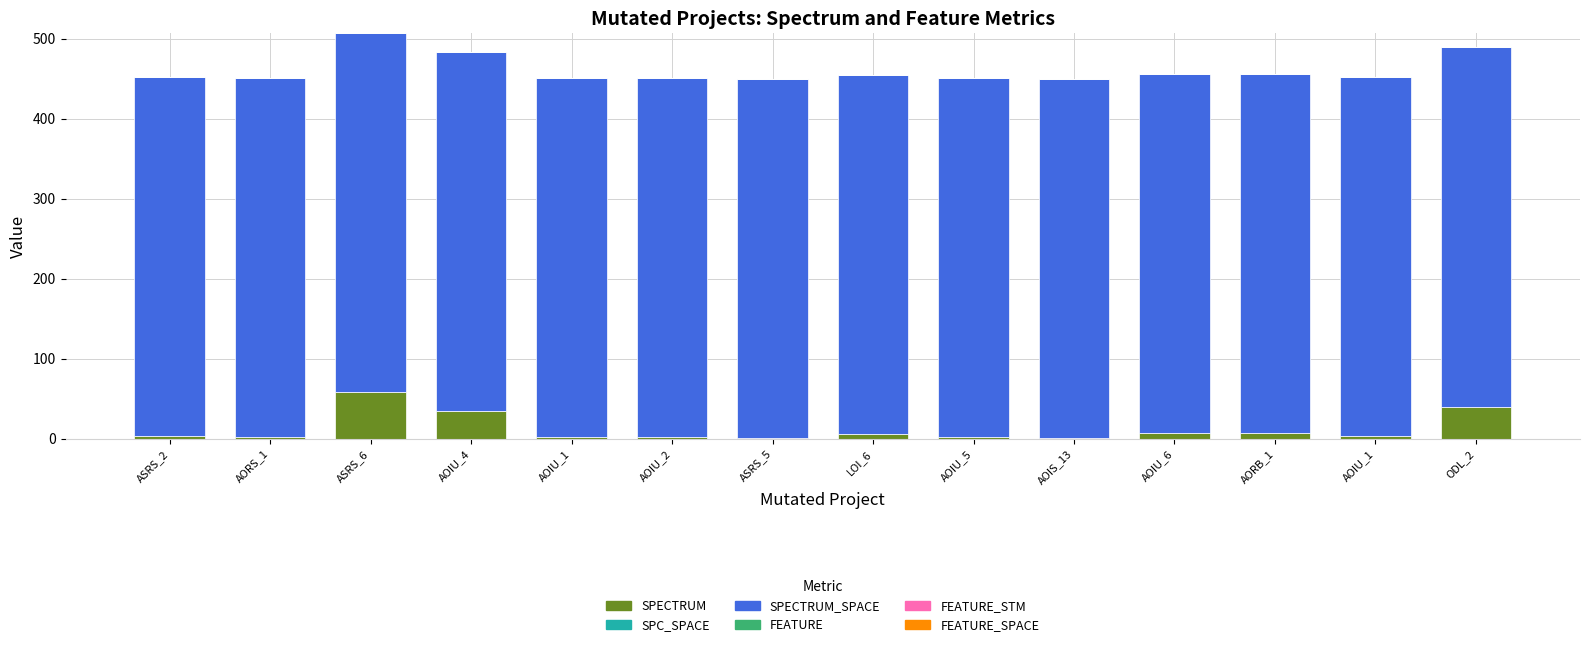

How many categories are shown in the chart?

14